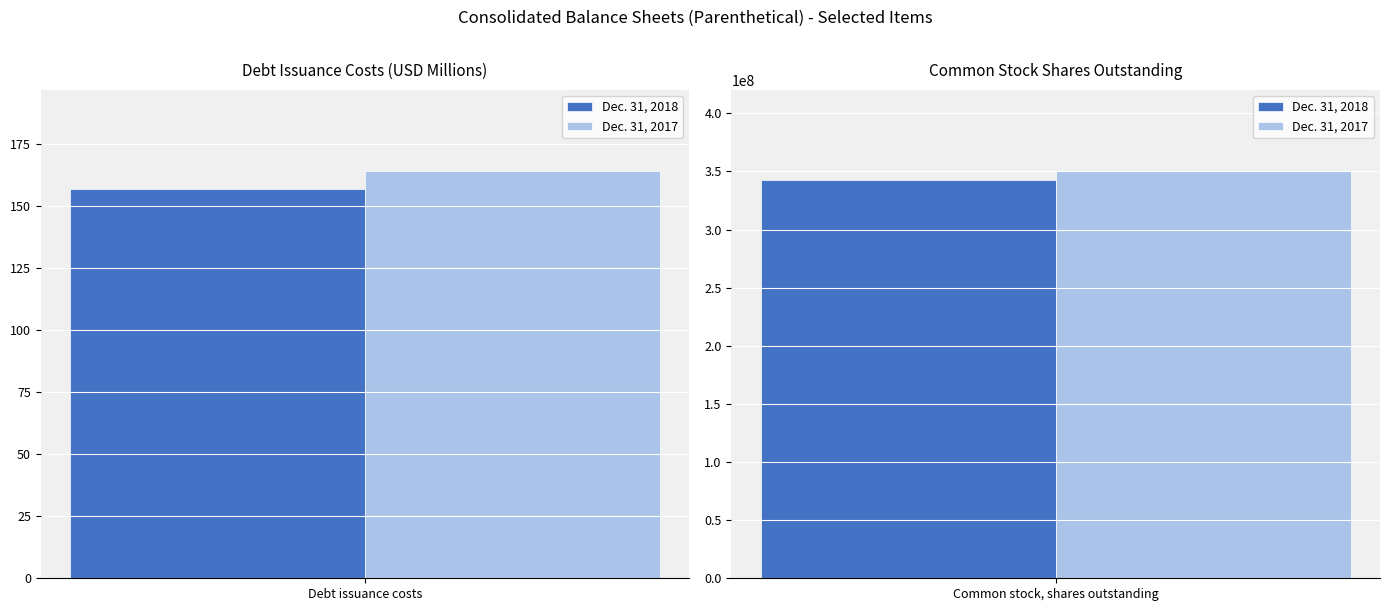

Between Debt issuance costs and Common stock, shares outstanding, which is larger?

Common stock, shares outstanding